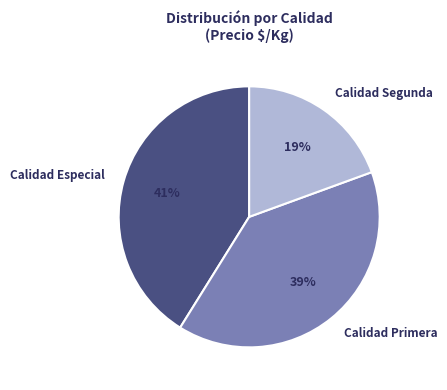

Which slice is the largest?

Calidad Especial